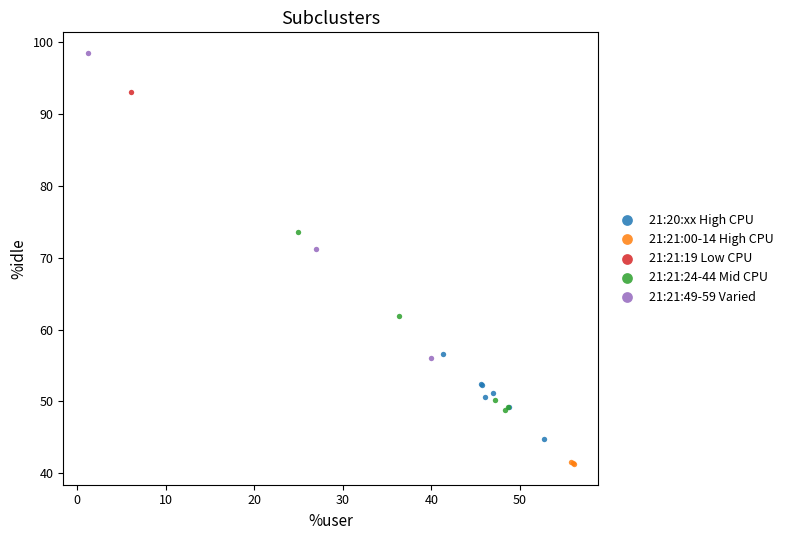

Which series contains the highest Y value?

21:21:49-59 Varied